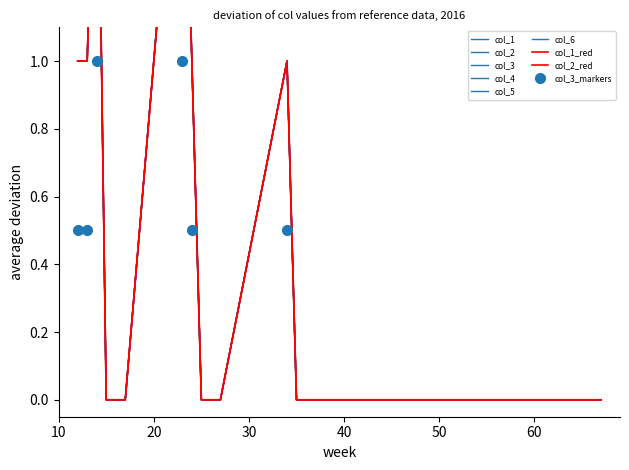

At how many categories does at least one series exceed 1?

2